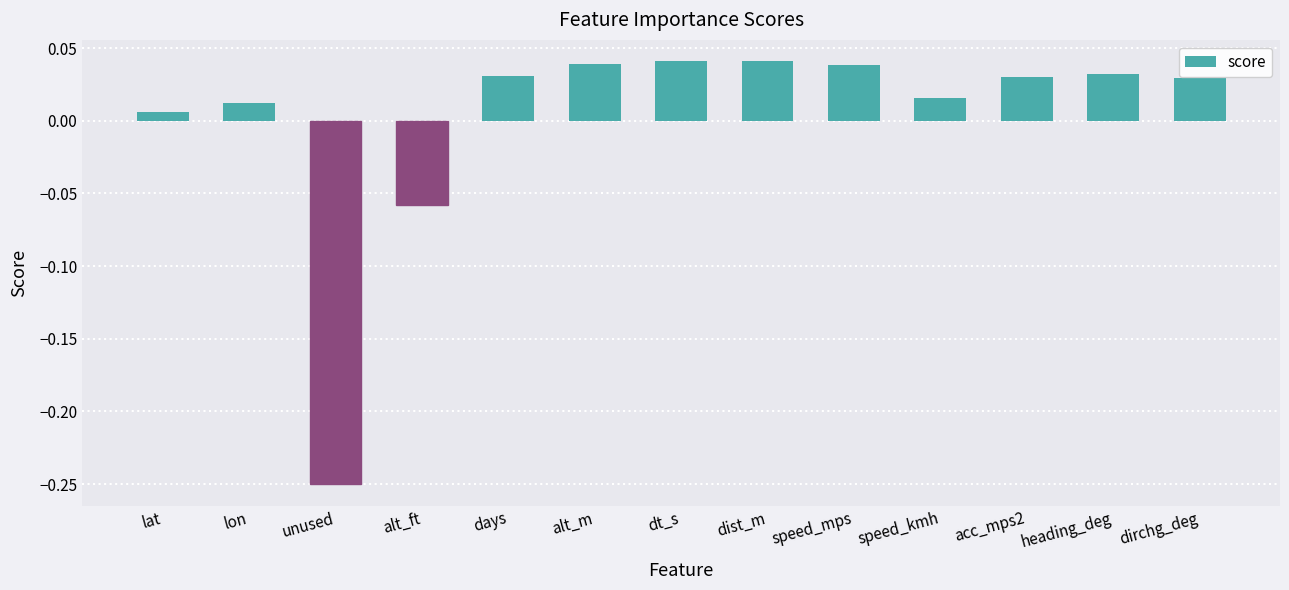

Where does the data first go above 0?

lat